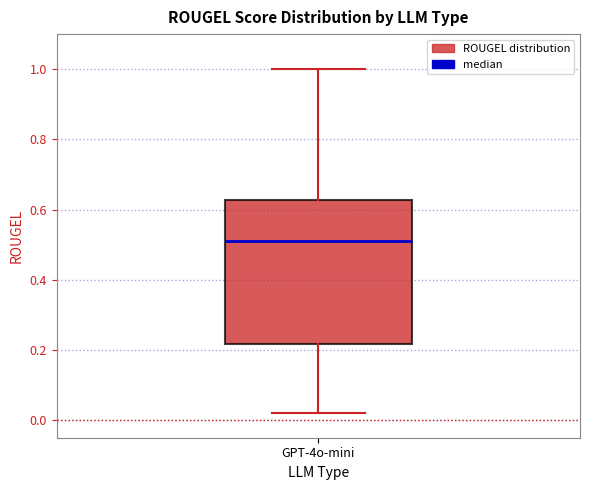

Transcribe this box plot: give where the median line is, the range the box spans, and where the two whiskers end, as read against the y-axis. The values are not printed on the chart, so give them approximately, as read against the axis.

median 0.50, box 0.22 to 0.62, whiskers 0.02 to 1.00